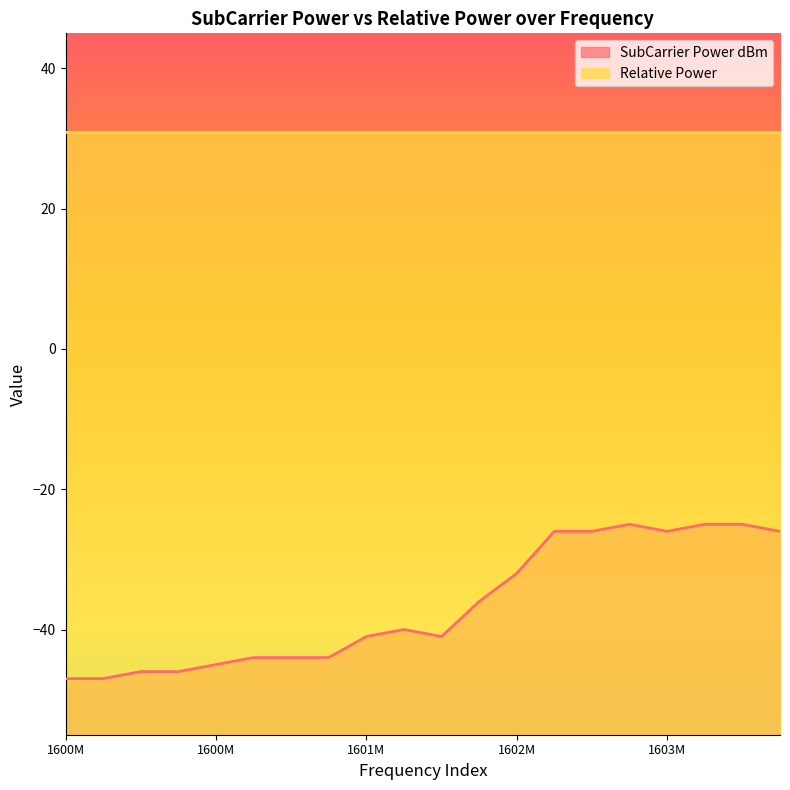

How many categories are shown in the chart?

20